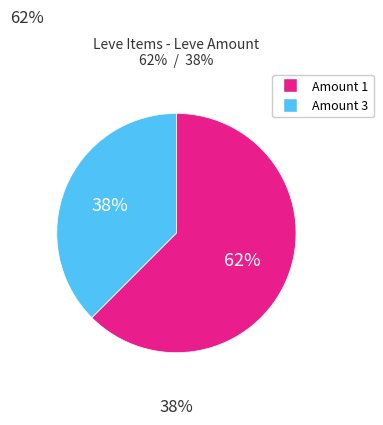

To the nearest percent, what is the average slice percentage?

50%